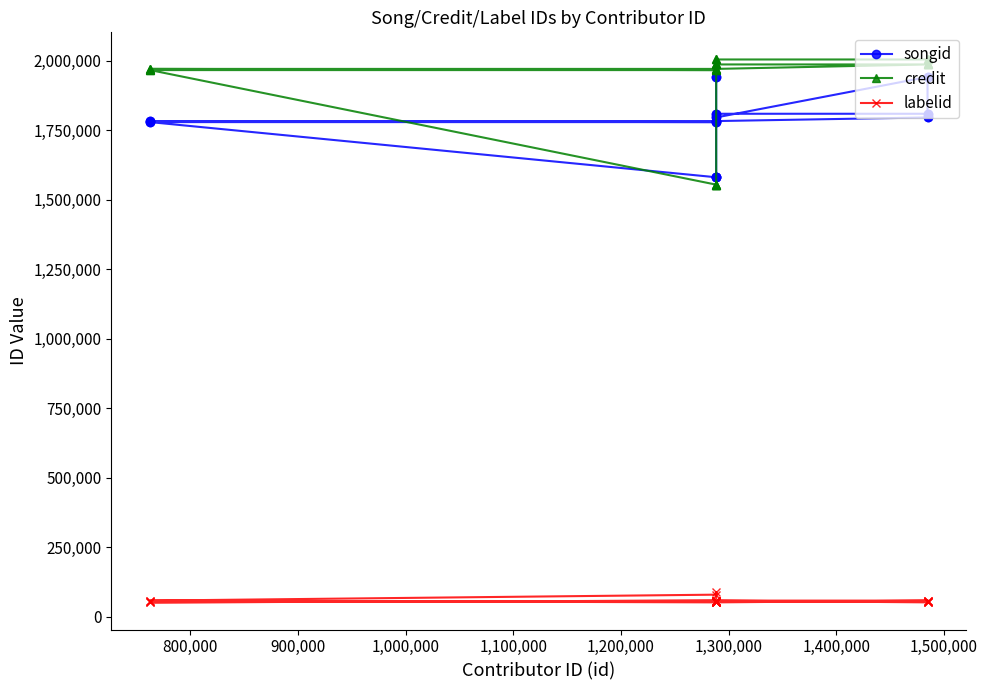

What is the total value across all series at 1,400,000?

3213632